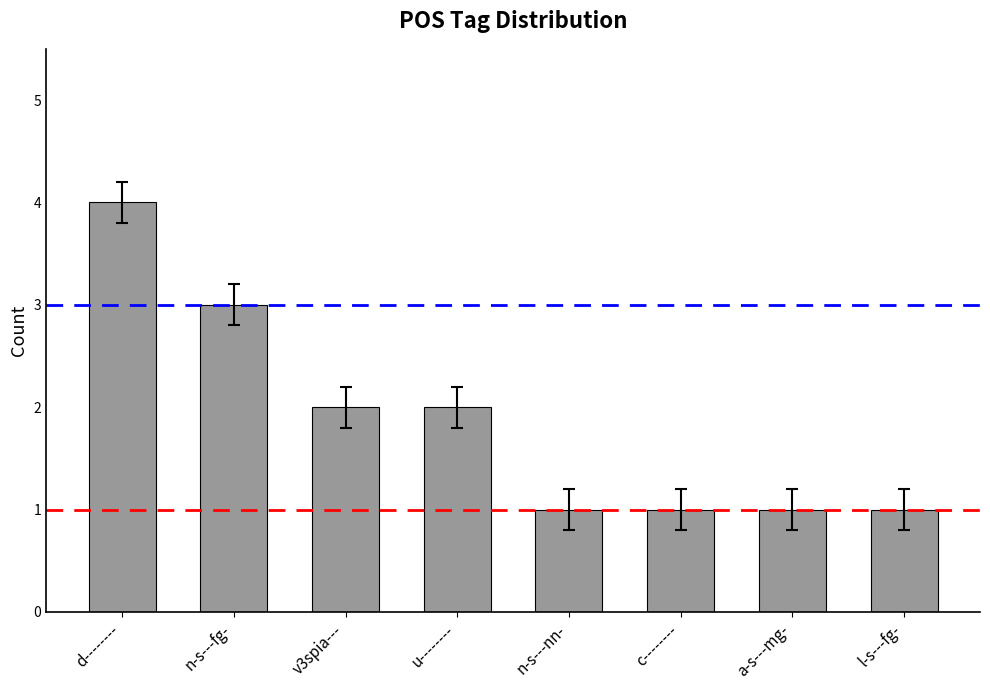

What position from the right is l-s---fg-?

1